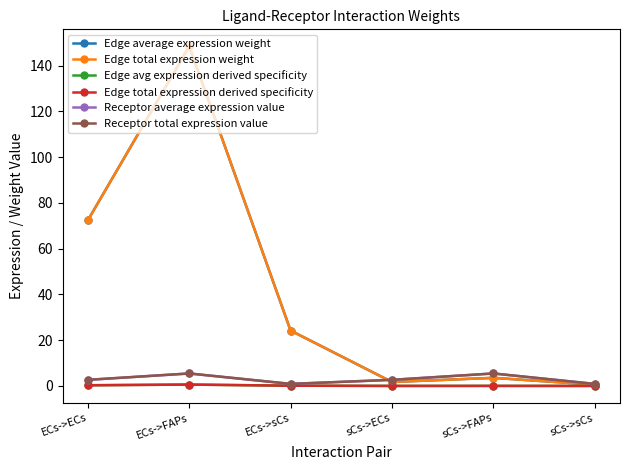

What is the sum of all Edge total expression derived specificity values?

1.0